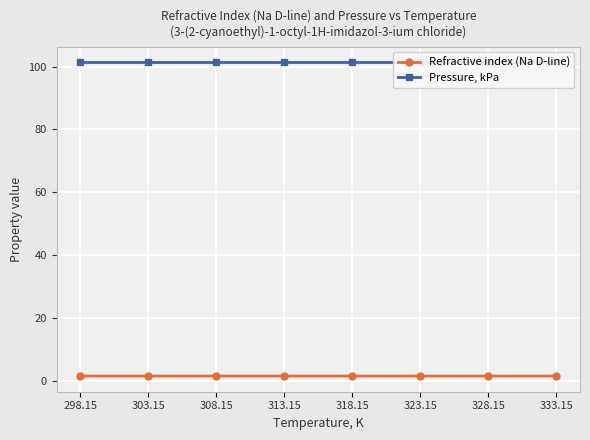

At how many categories does at least one series exceed 61?

8